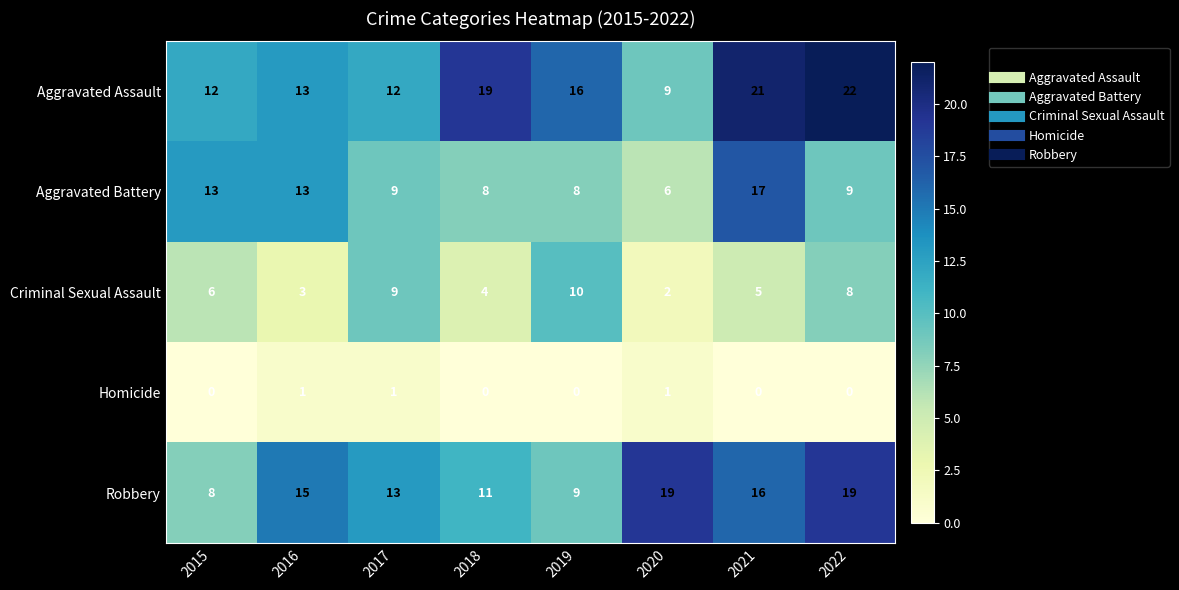

At which label is Robbery closest to 13?

2017